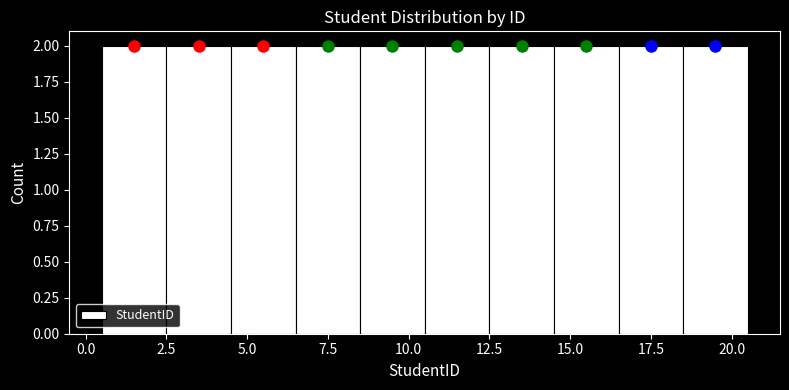

How tall is the bar that spans 2.5 to 4.5 on the x-axis? The values are not printed on the chart, so give them approximately, as read against the axis.

2